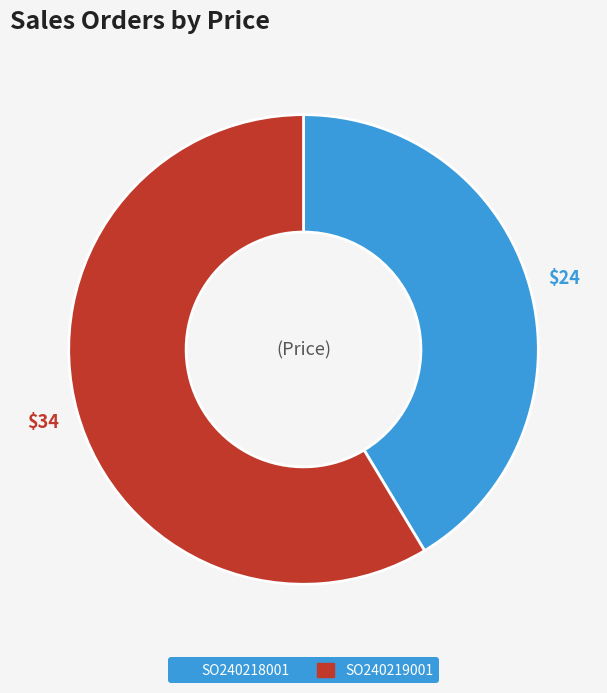

True or false: SO240219001 accounts for 66% of the total.

False